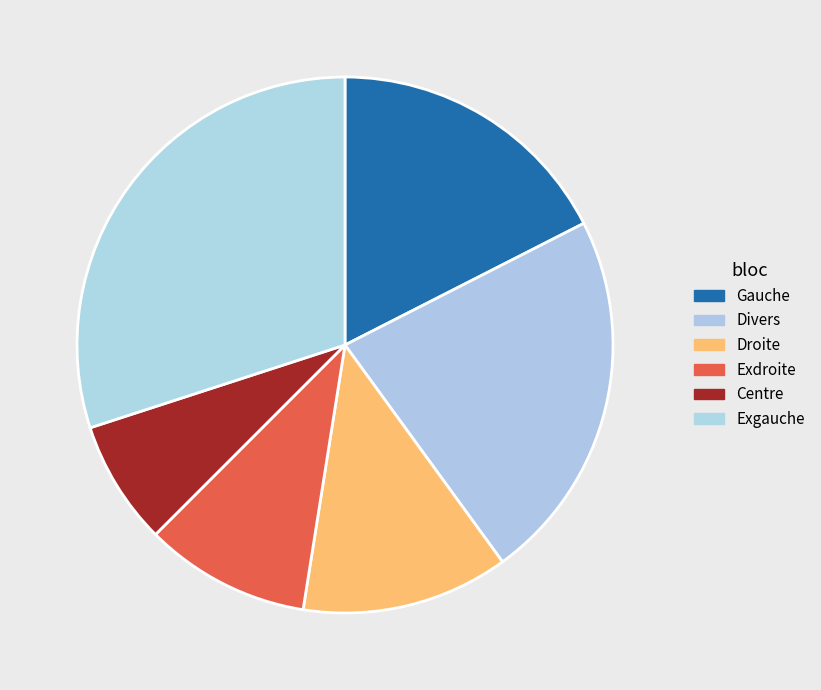

Which category has the smallest portion of the pie?

Centre